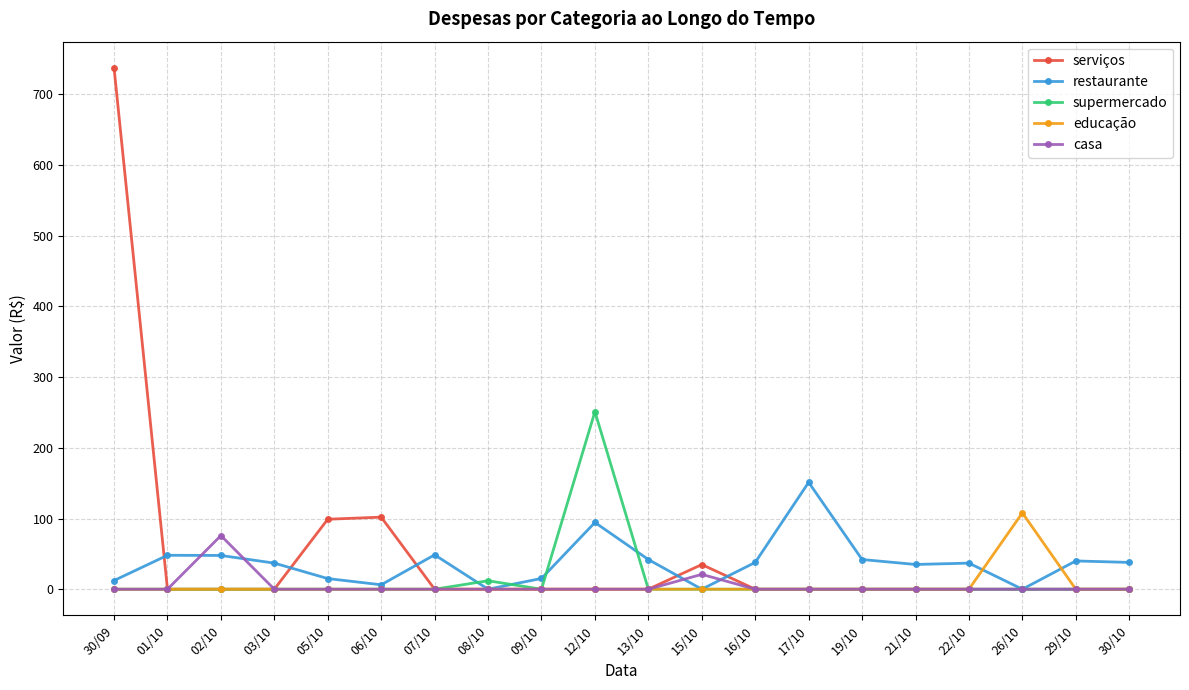

What are all the series names shown in the legend?

serviços, restaurante, supermercado, educação, casa